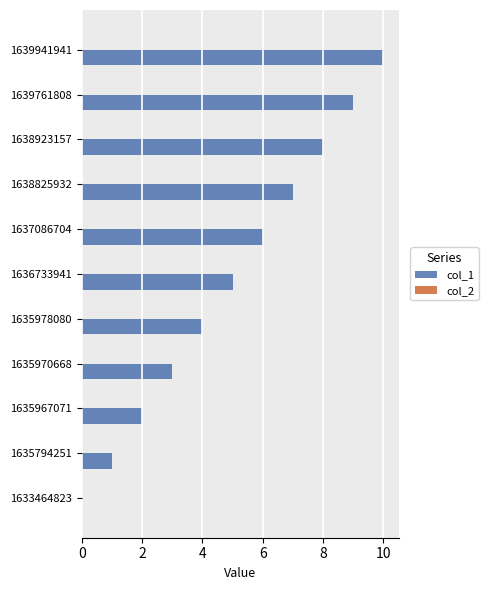

How many distinct data groups are displayed?

1